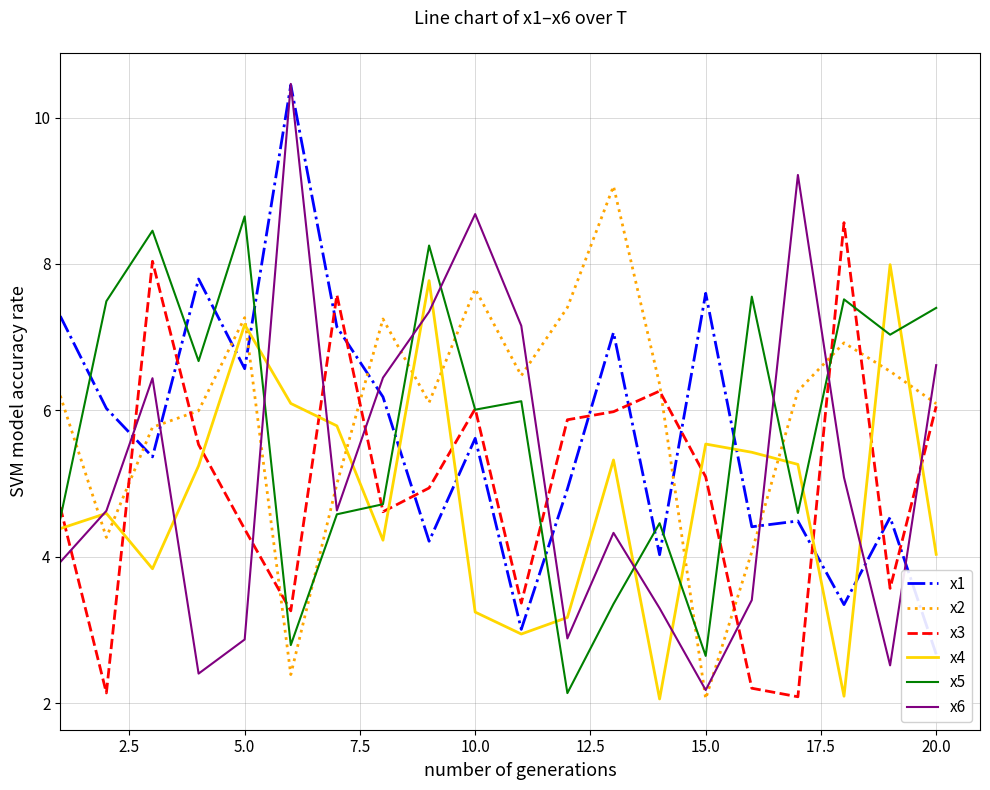

How many data points in x2 are less than 6?

7